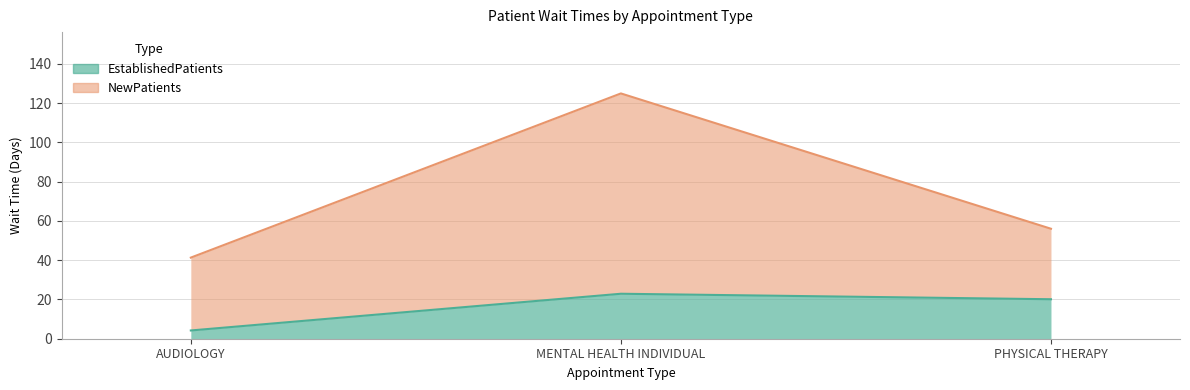

Is the value of EstablishedPatients at AUDIOLOGY greater than the value of NewPatients at MENTAL HEALTH INDIVIDUAL?

No